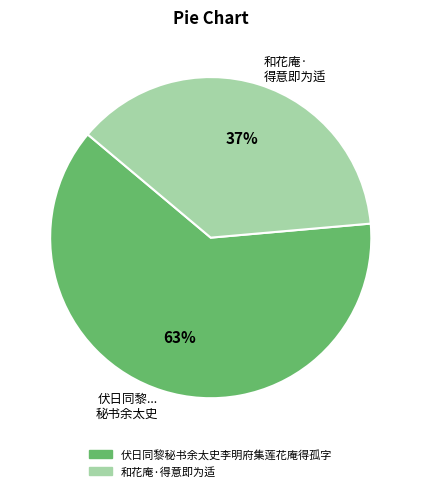

To the nearest percent, what is the average slice percentage?

50%